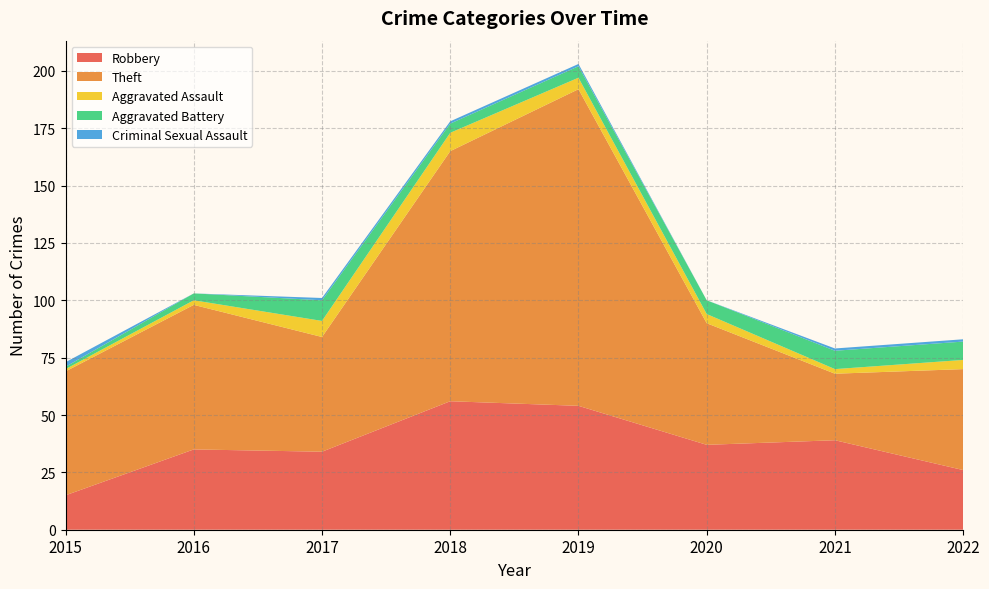

Reading right to left, transcribe all the data shown in this chart.

Robbery: 2022=26	2021=39	2020=37	2019=54	2018=56	2017=34	2016=35	2015=15
Theft: 2022=44	2021=29	2020=53	2019=138	2018=109	2017=50	2016=63	2015=54
Aggravated Assault: 2022=4	2021=2	2020=4	2019=5	2018=8	2017=7	2016=2	2015=1
Aggravated Battery: 2022=8	2021=8	2020=6	2019=5	2018=4	2017=9	2016=3	2015=1
Criminal Sexual Assault: 2022=1	2021=1	2020=0	2019=1	2018=1	2017=1	2016=0	2015=2